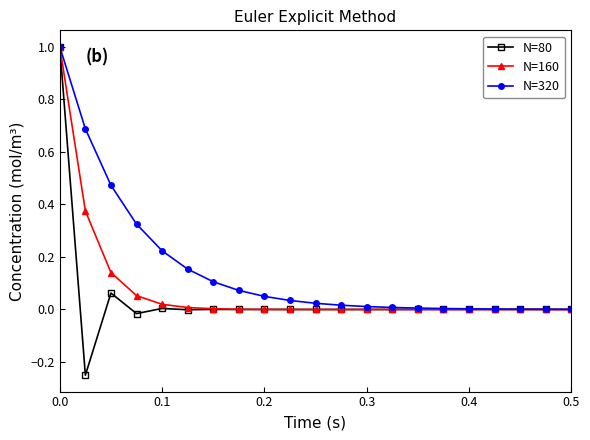

What is the maximum value for N=80?

1.0